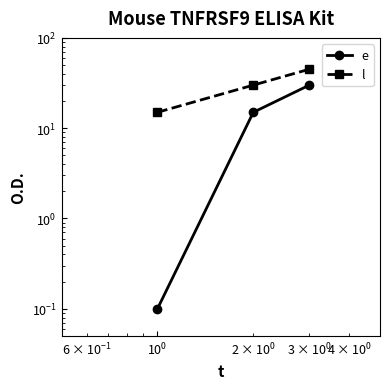

Does the chart have visible grid lines?

No